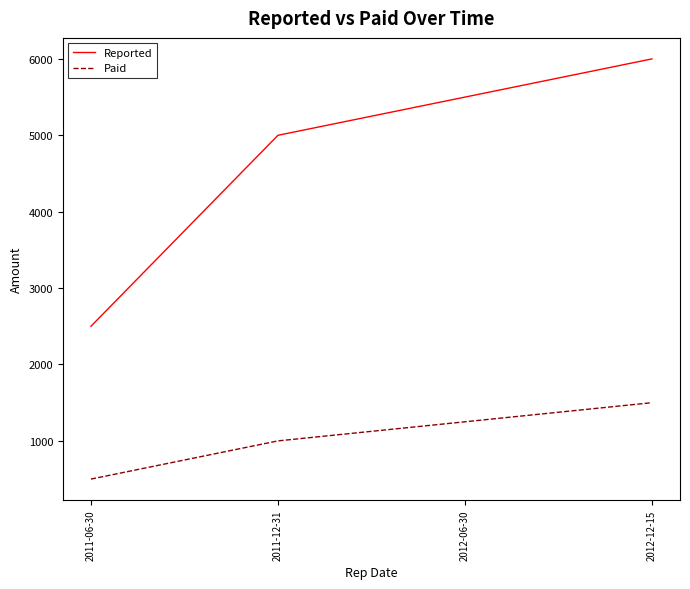

How many Reported values are between 5000 and 6000?

3